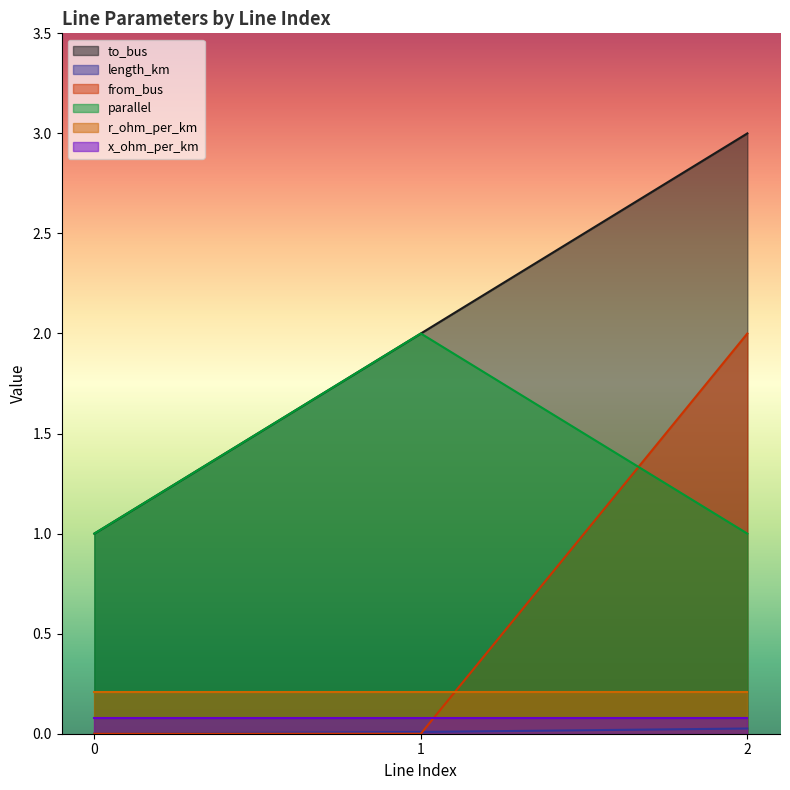

Is the value of to_bus at 1 greater than the value of parallel at 2?

Yes